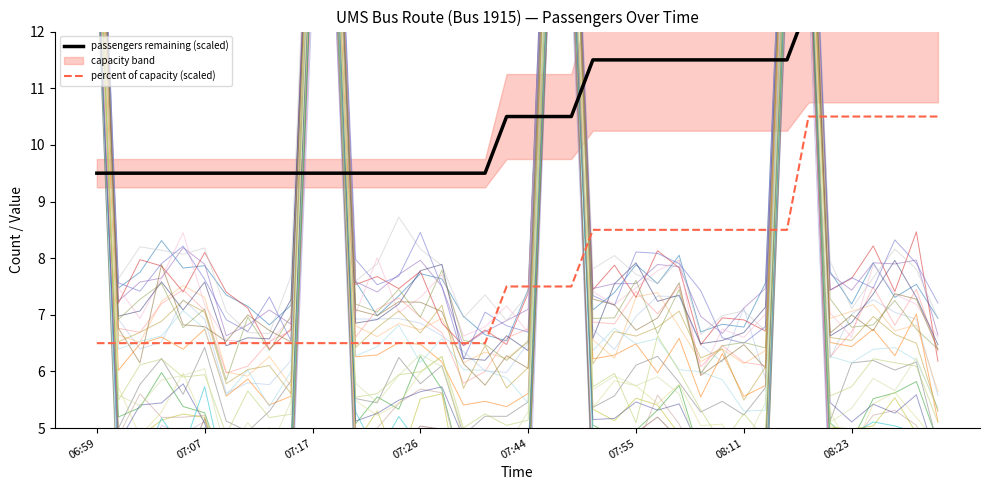

True or false: percent of capacity (scaled) has a value of 6.5 at 8.

True